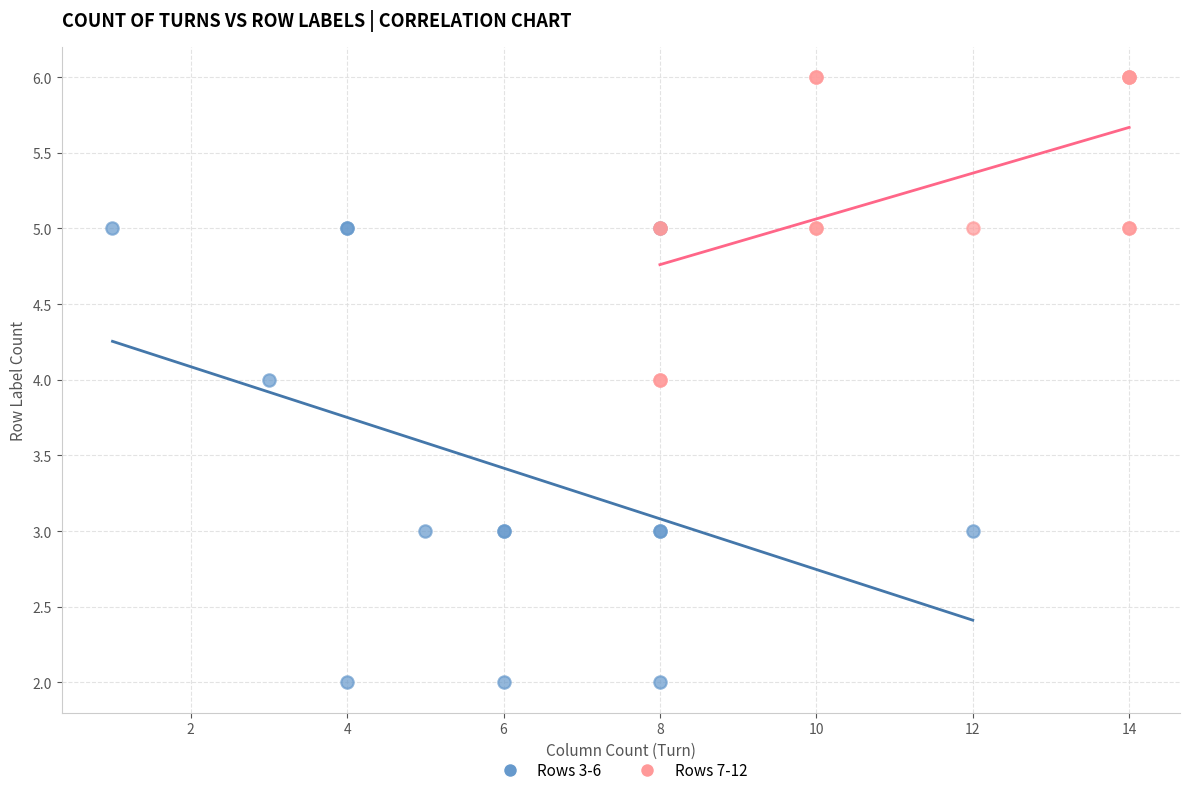

Which series contains the lowest Y value?

Rows 3-6